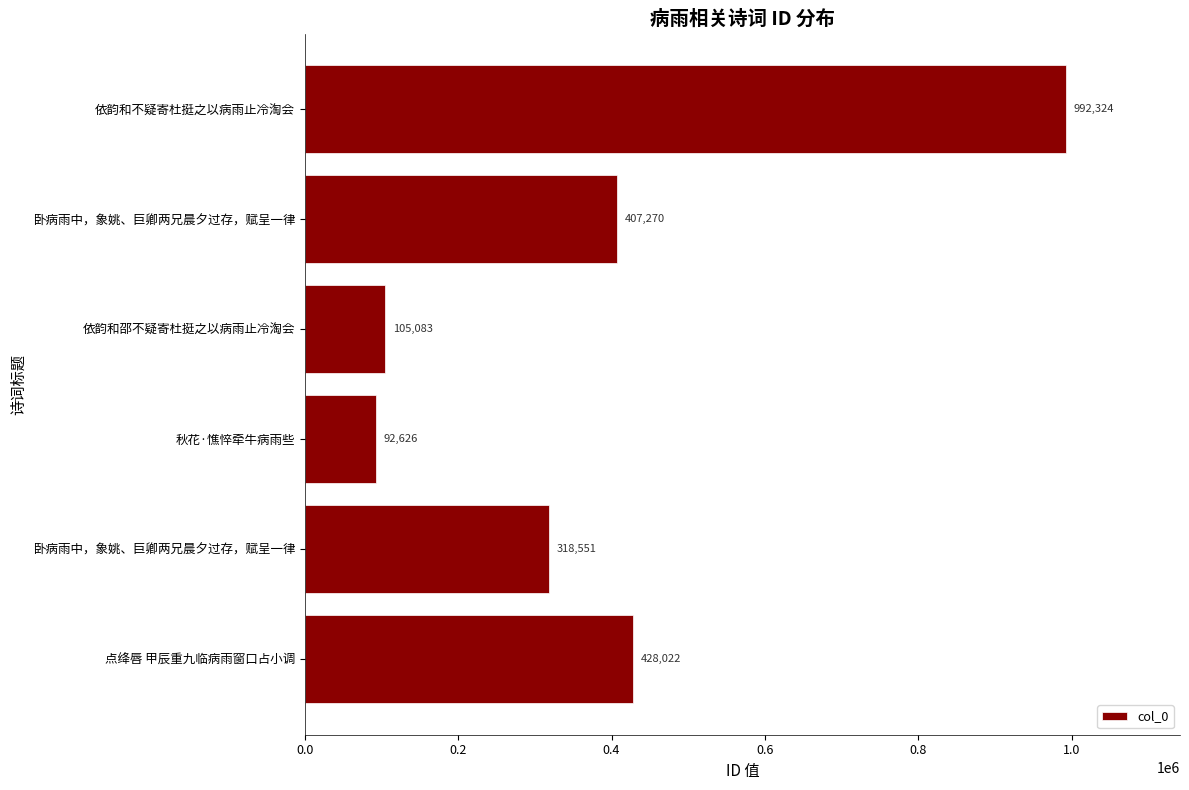

What is the difference between the maximum and minimum values?

899698